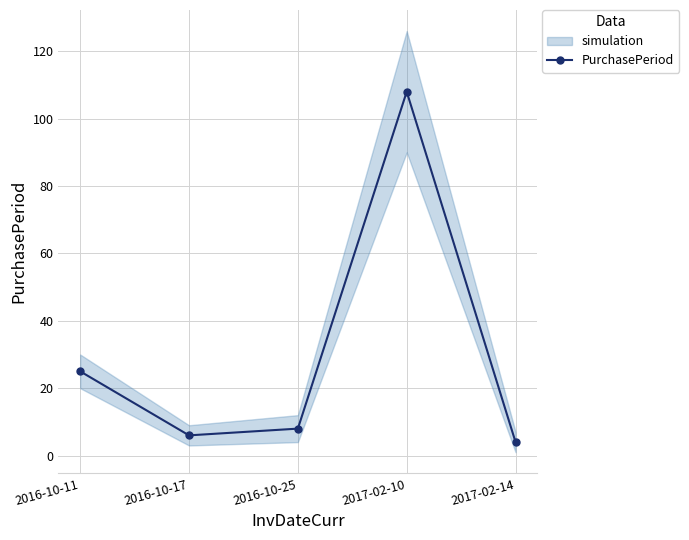

What is the value of the 4th point from the left?

108